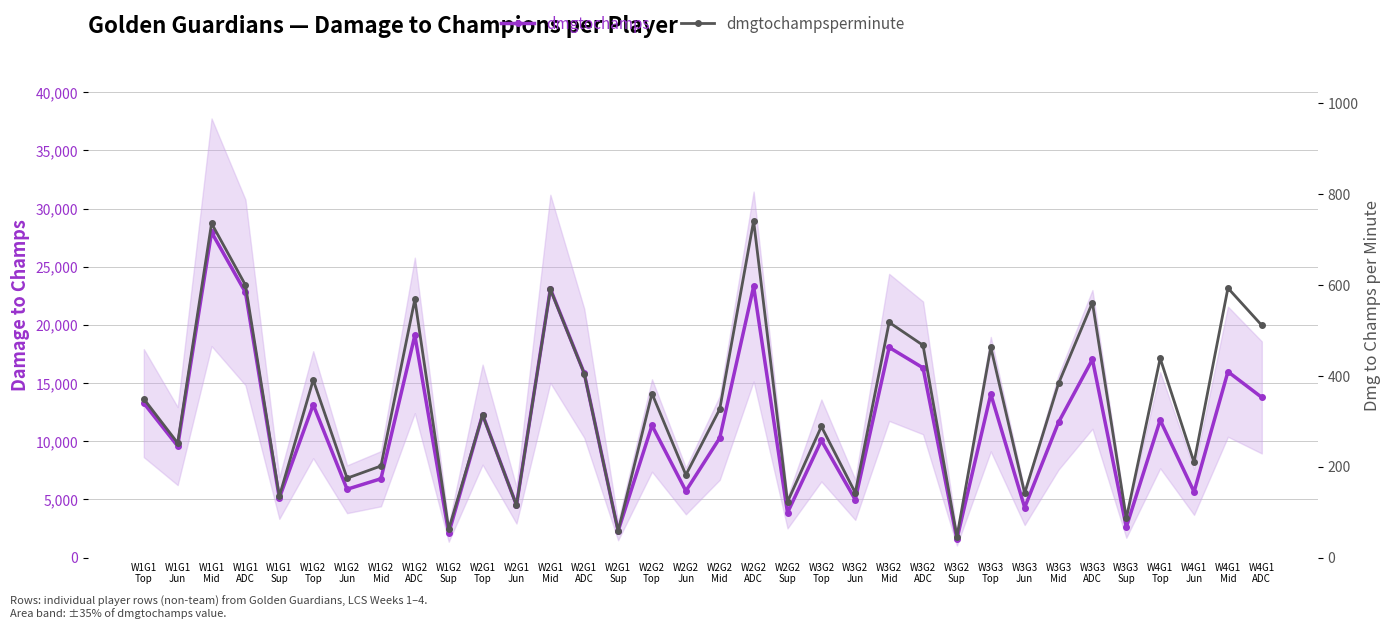

What value does the dmgtochamps series have at W1G2
Top?

13139.0